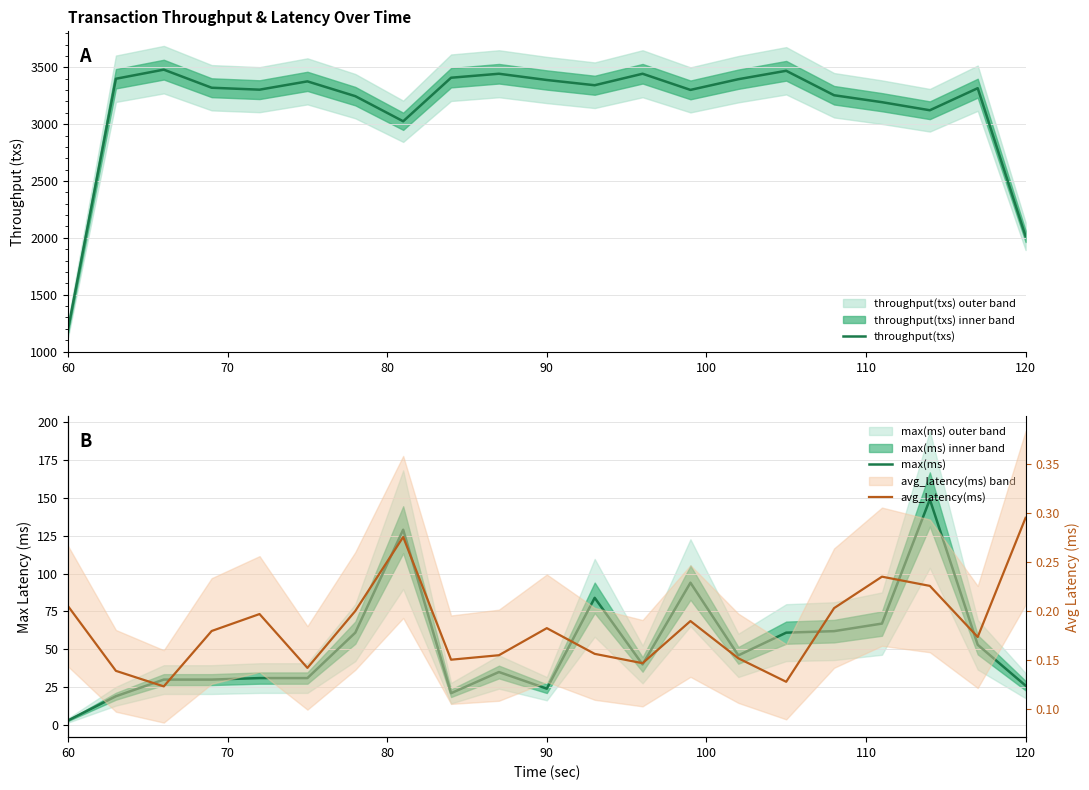

Which series has the largest total across all categories?

throughput(txs)